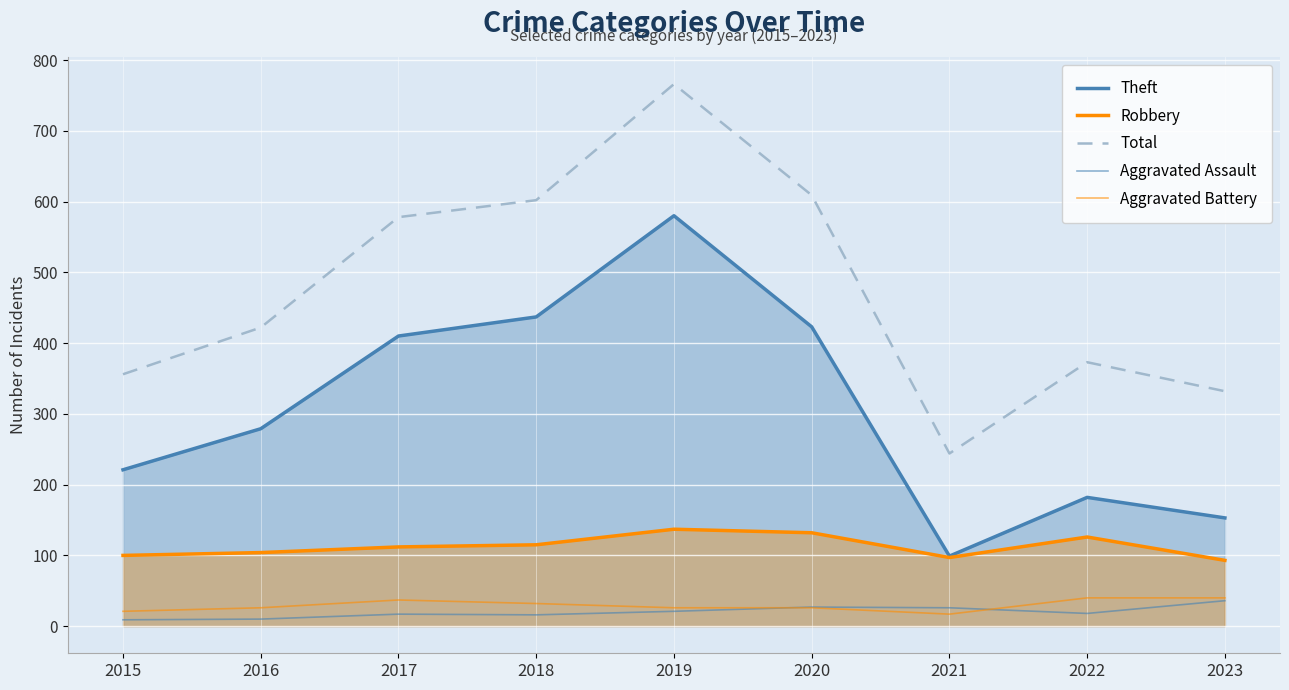

List the labels in order of Total value, largest first.

2019, 2020, 2018, 2017, 2016, 2022, 2015, 2023, 2021